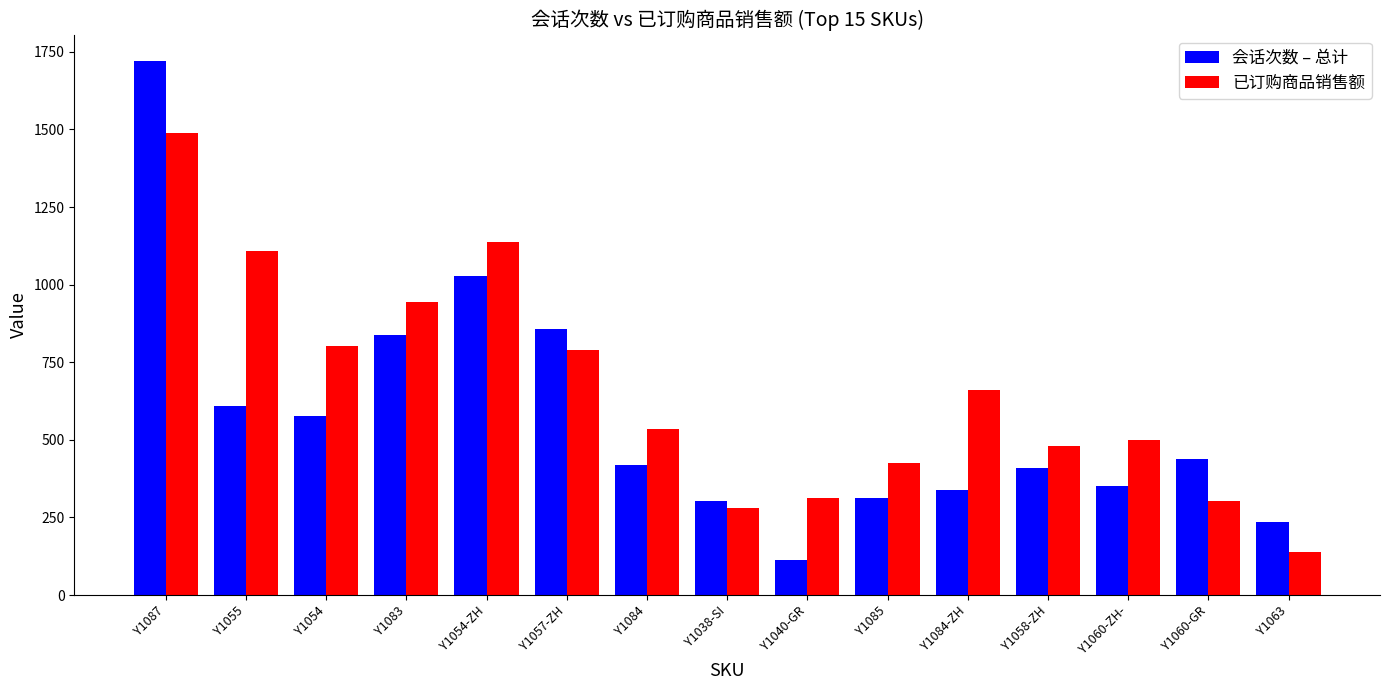

What position from the left is Y1063?

15